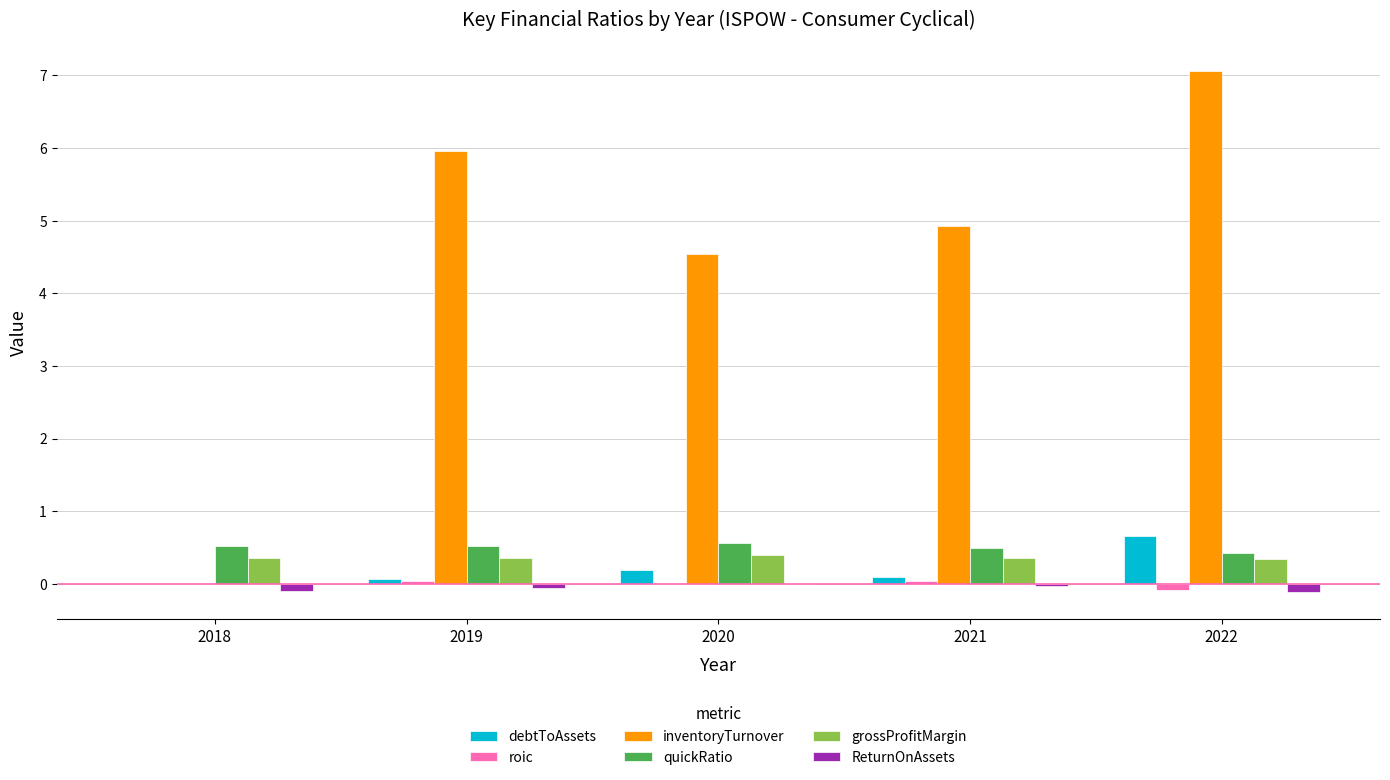

How many values in debtToAssets are above zero?

4